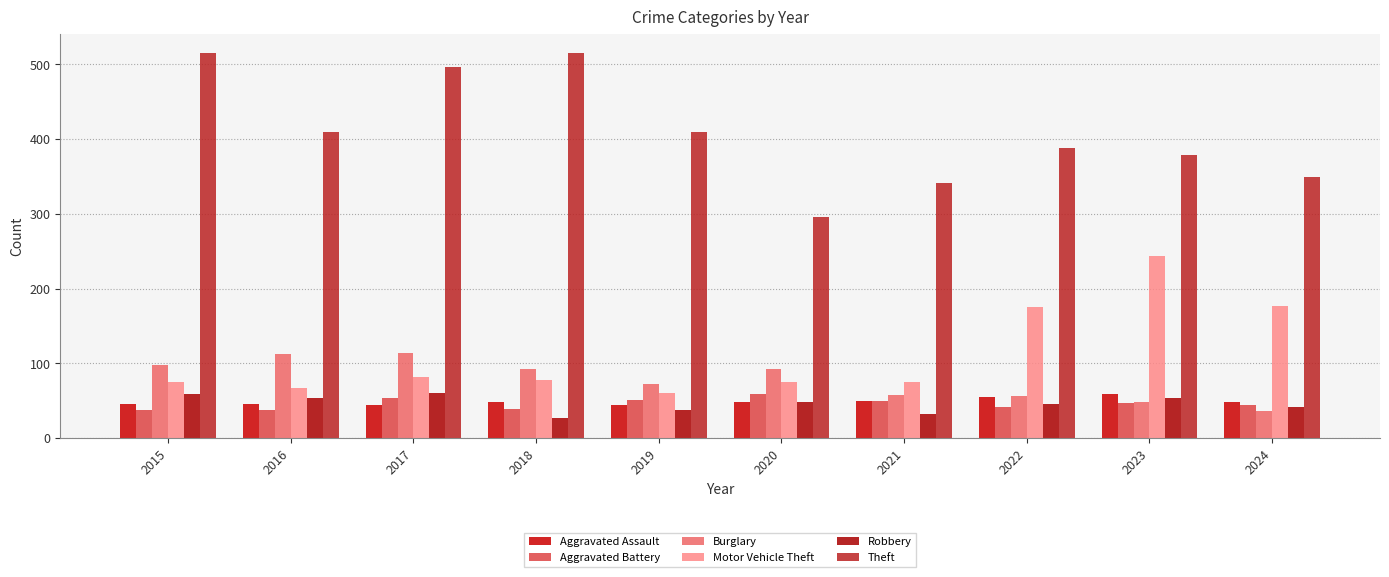

What is the difference between the Aggravated Assault values at 2016 and 2024?

2